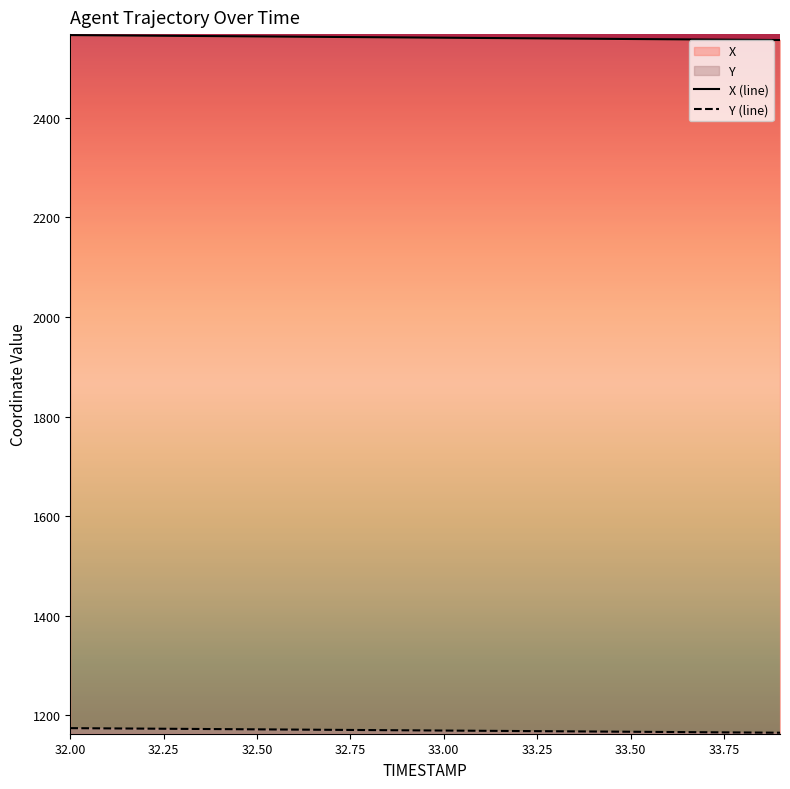

True or false: X (line) and Y (line) intersect in this chart.

False